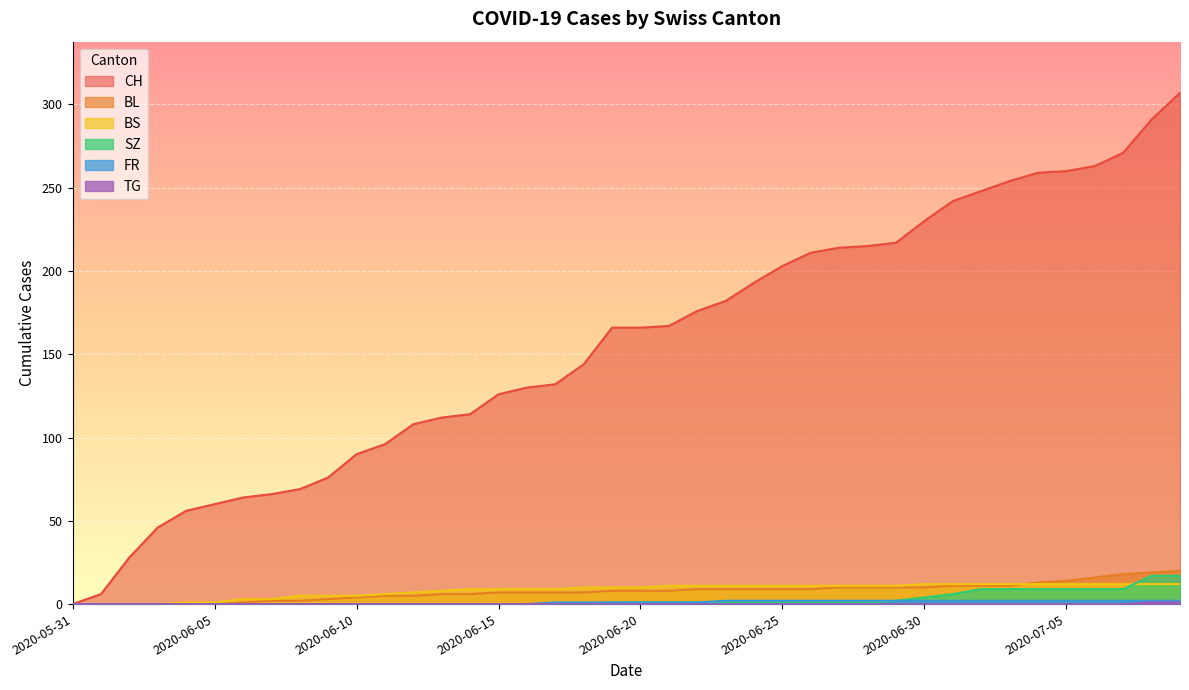

What are all the series names shown in the legend?

CH, BL, BS, SZ, FR, TG